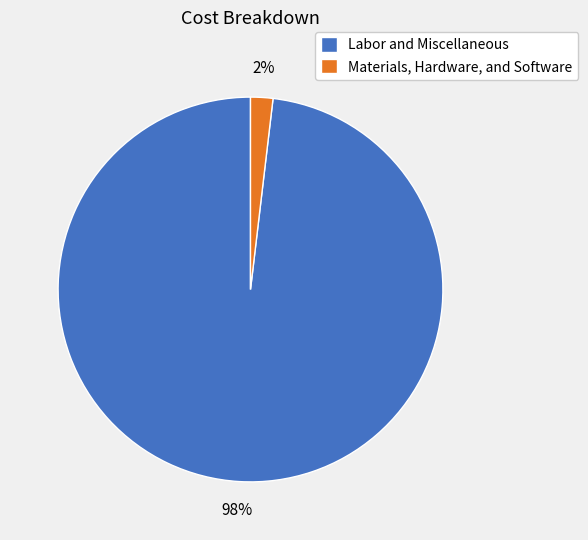

Does Materials, Hardware, and Software account for over 50% of the chart?

No